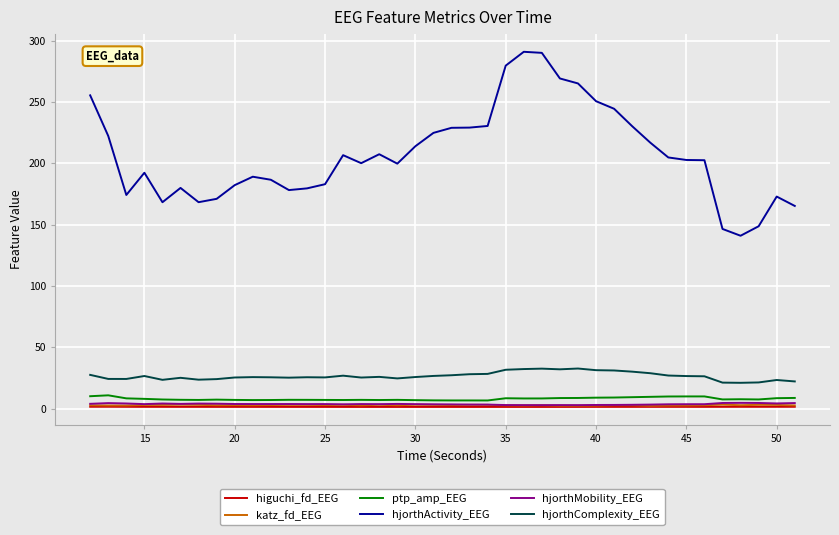

Is this an area chart (filled region under the line)?

No